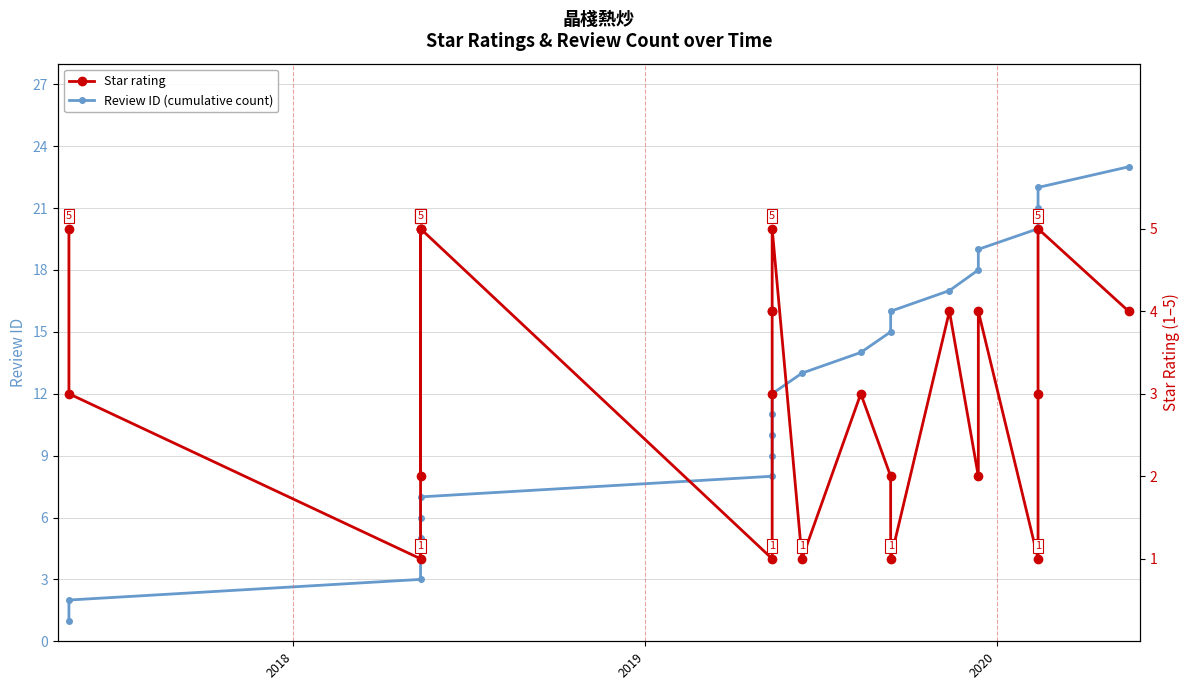

How many lines are shown in the chart?

2